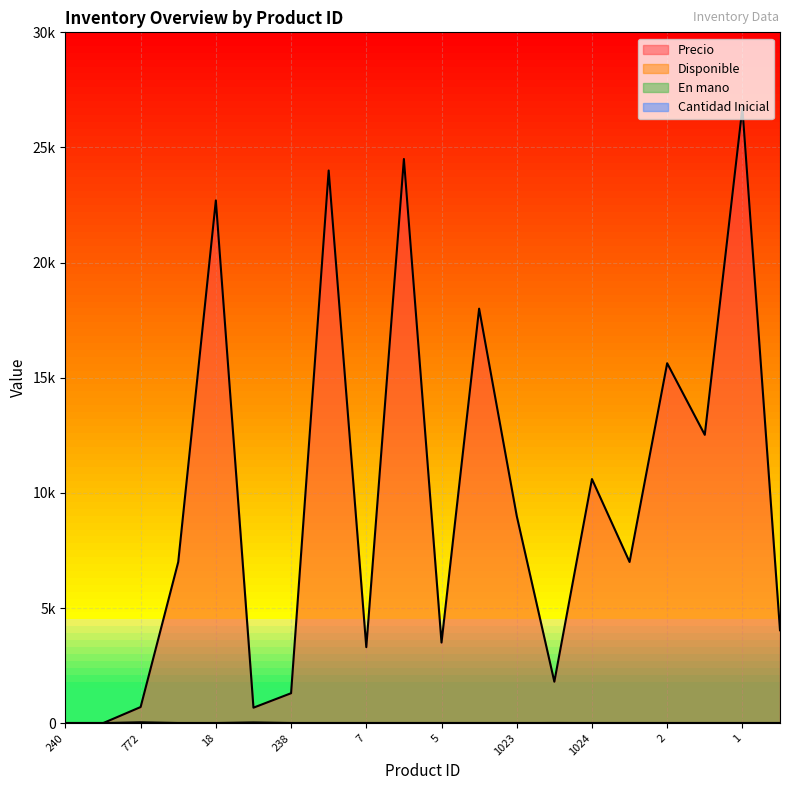

What position from the left is 238?

7